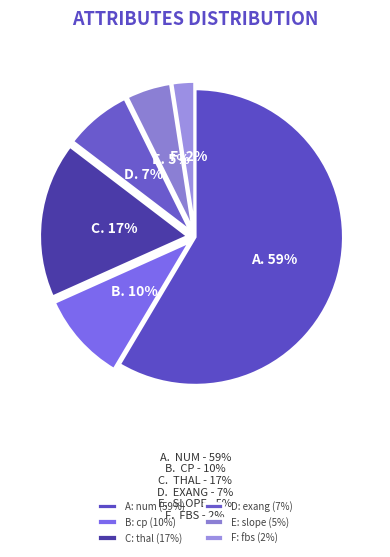

Which slice is the smallest?

fbs